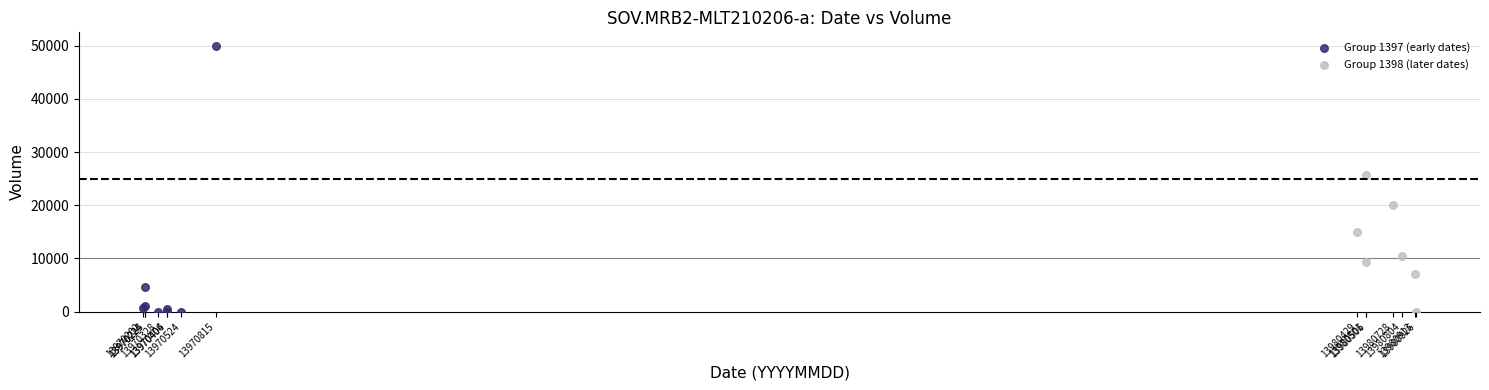

Which series contains the highest Y value?

Group 1397 (early dates)